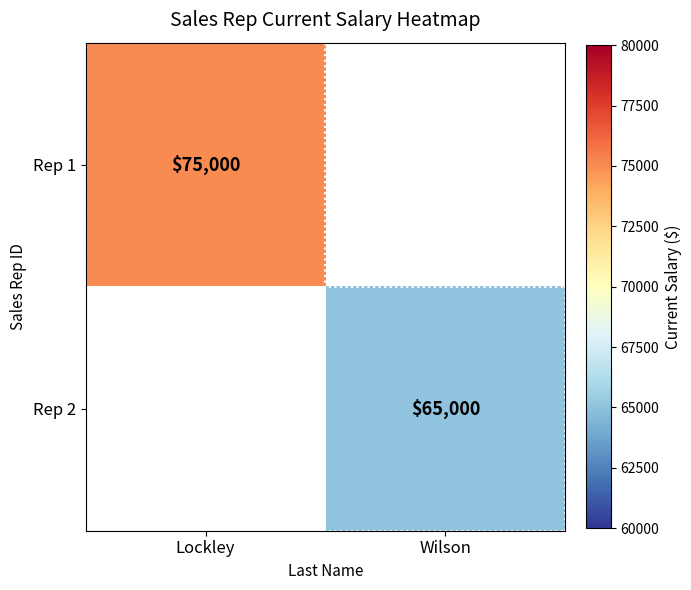

Is it true that Rep 2 equals 65000 at Wilson?

True